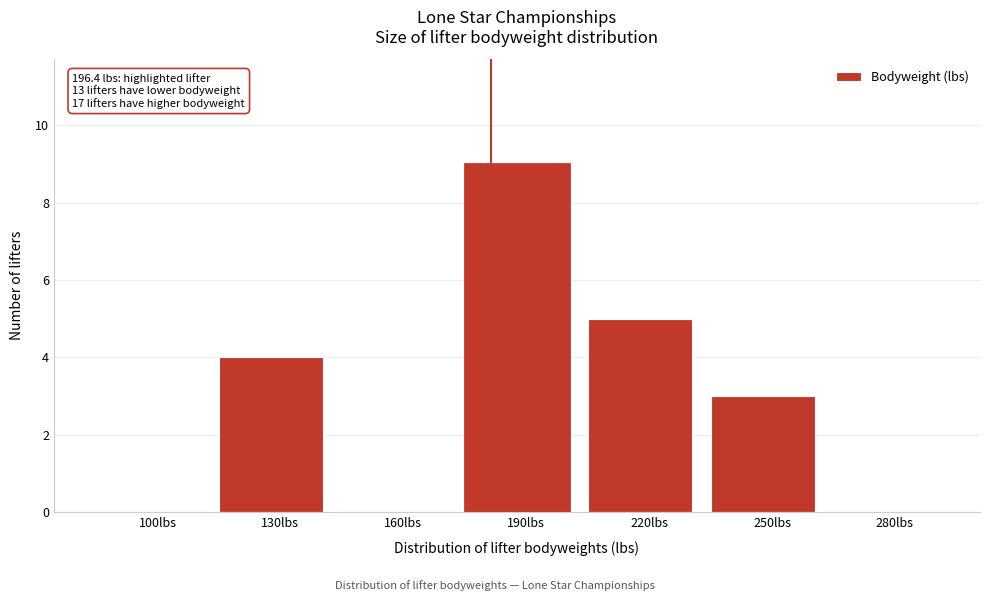

Reading right to left, list all the values displayed in this chart.

280lbs=0	250lbs=3	220lbs=5	190lbs=9	160lbs=0	130lbs=4	100lbs=0